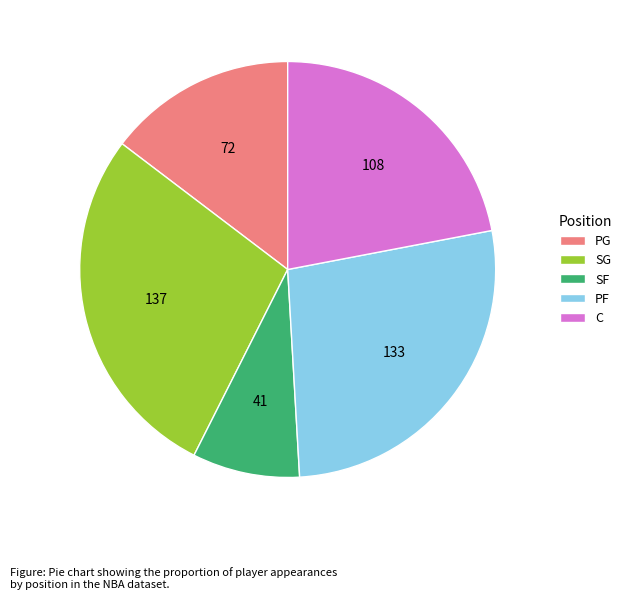

Count the number of slices in the pie.

5